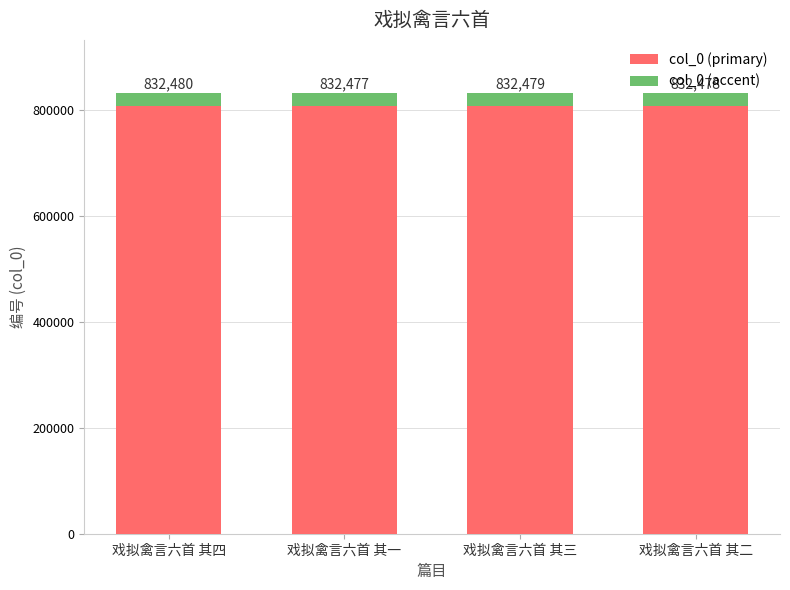

Rank the series by their maximum value, from lowest to highest.

col_0 accent, col_0